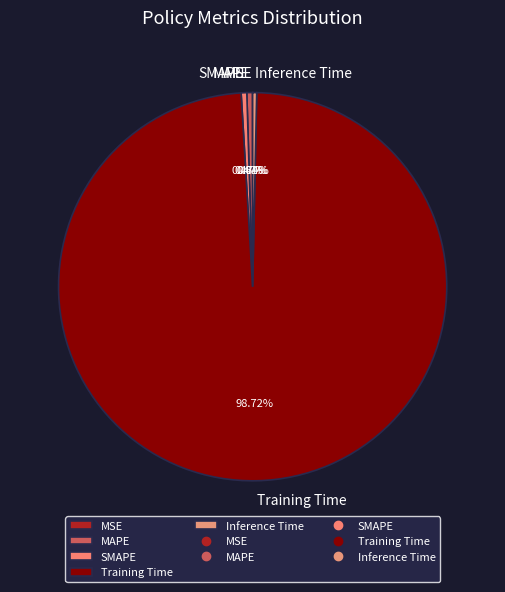

Which category has the biggest portion of the pie?

Training Time